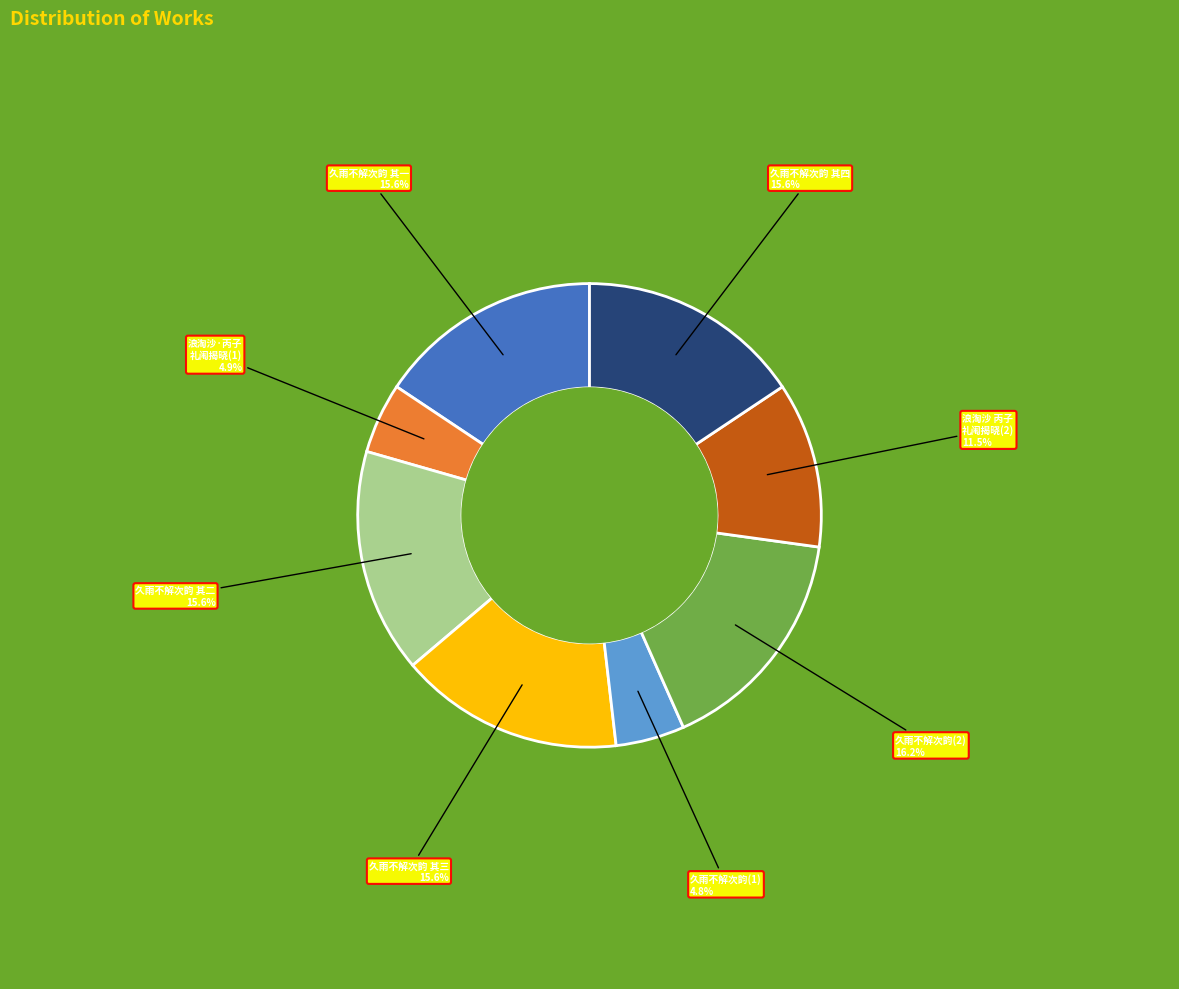

Is there a majority slice in this chart?

No